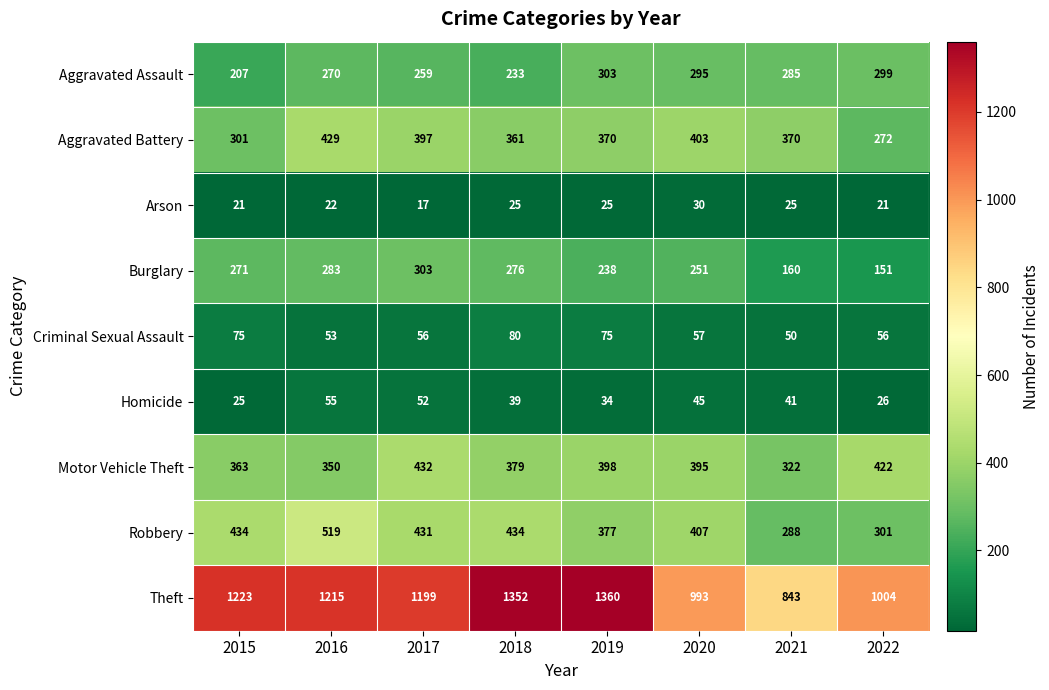

The value of Aggravated Battery at 2016 is 429. True or false?

True